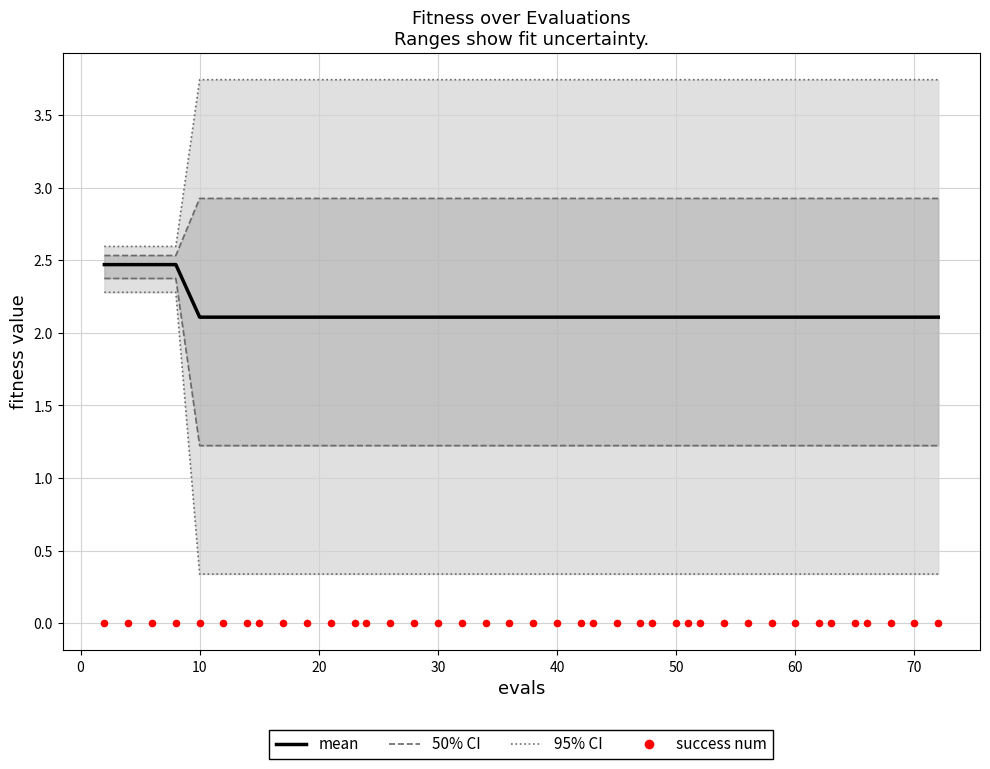

What is the total value across all series at 60?

10.3